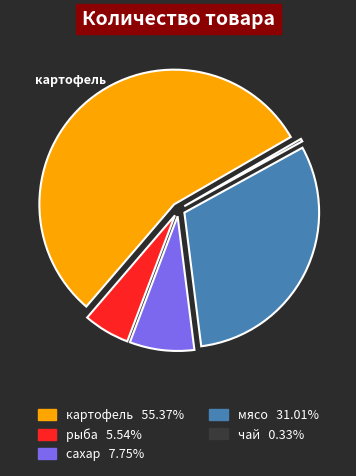

Count the number of slices in the pie.

5